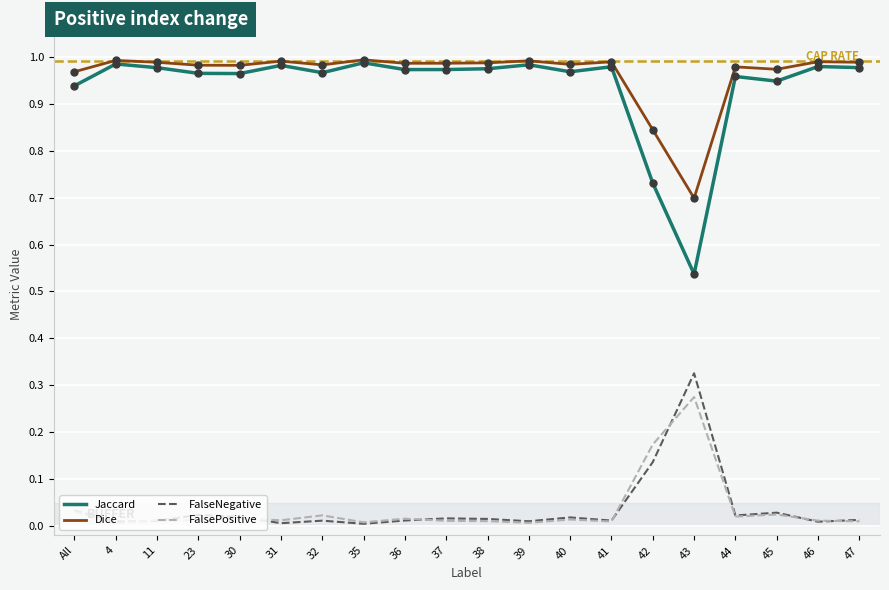

What is the sum of the Dice values at 36 and 47?

2.0